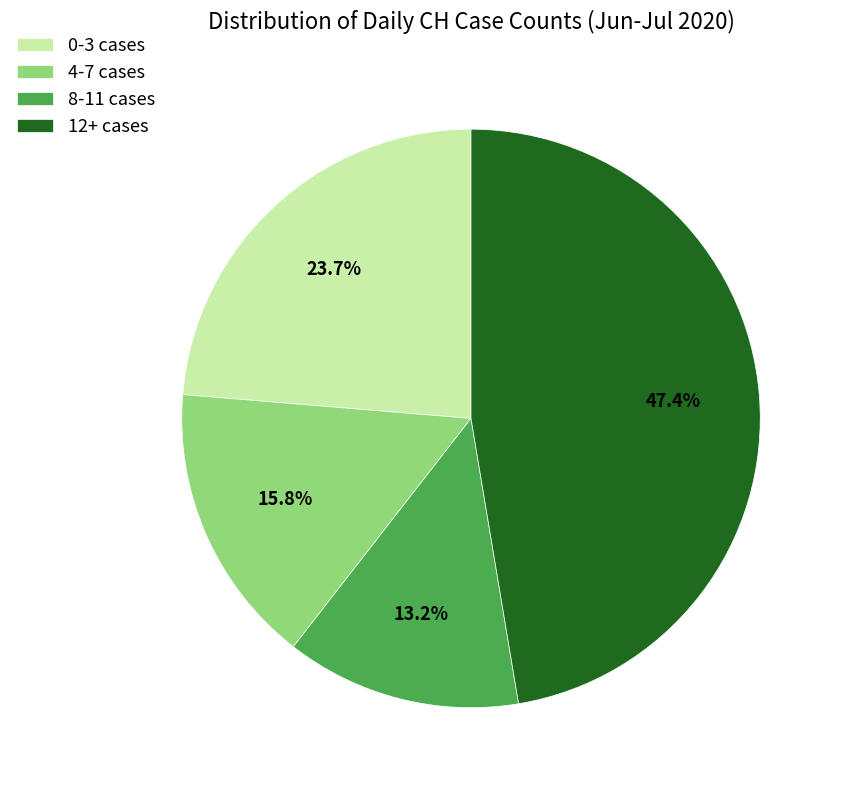

Which category has the biggest portion of the pie?

12+ cases